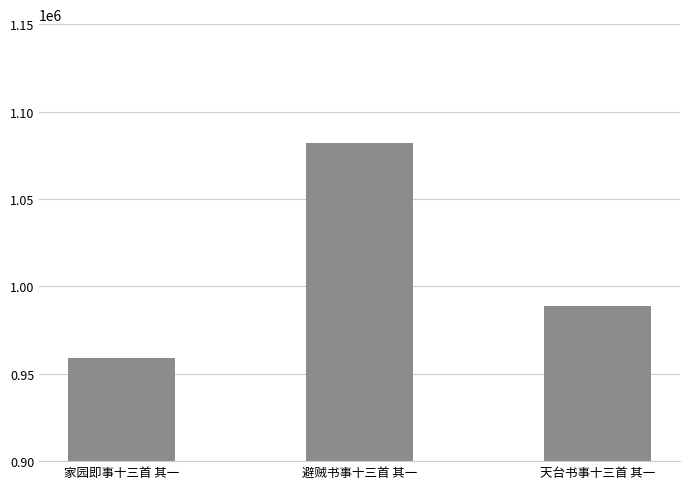

The value at 家园即事十三首 其一 is 493742. True or false?

False